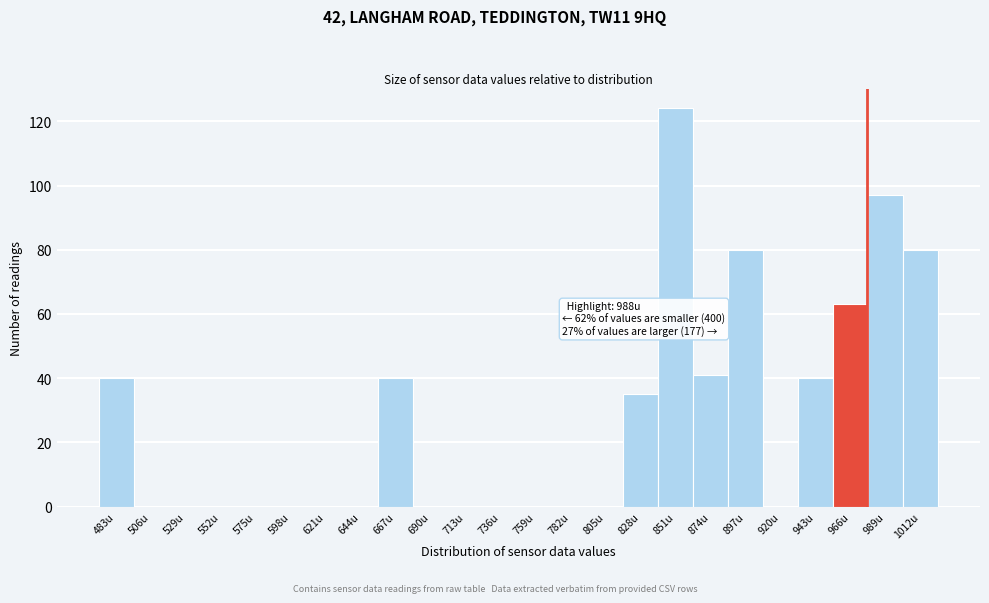

Reading left to right, list all the values displayed in this chart.

483u=40	506u=0	529u=0	552u=0	575u=0	598u=0	621u=0	644u=0	667u=40	690u=0	713u=0	736u=0	759u=0	782u=0	805u=0	828u=35	851u=124	874u=41	897u=80	920u=0	943u=40	966u=63	989u=97	1012u=80